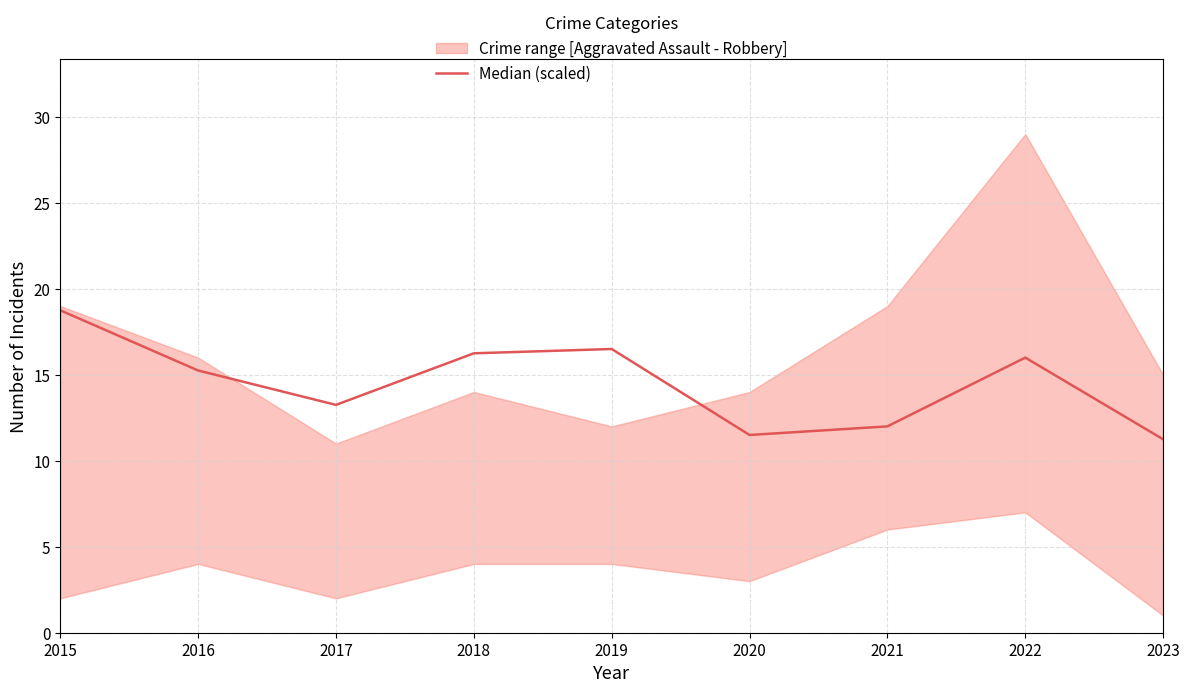

True or false: the data shows 7.5 at 2018.

False